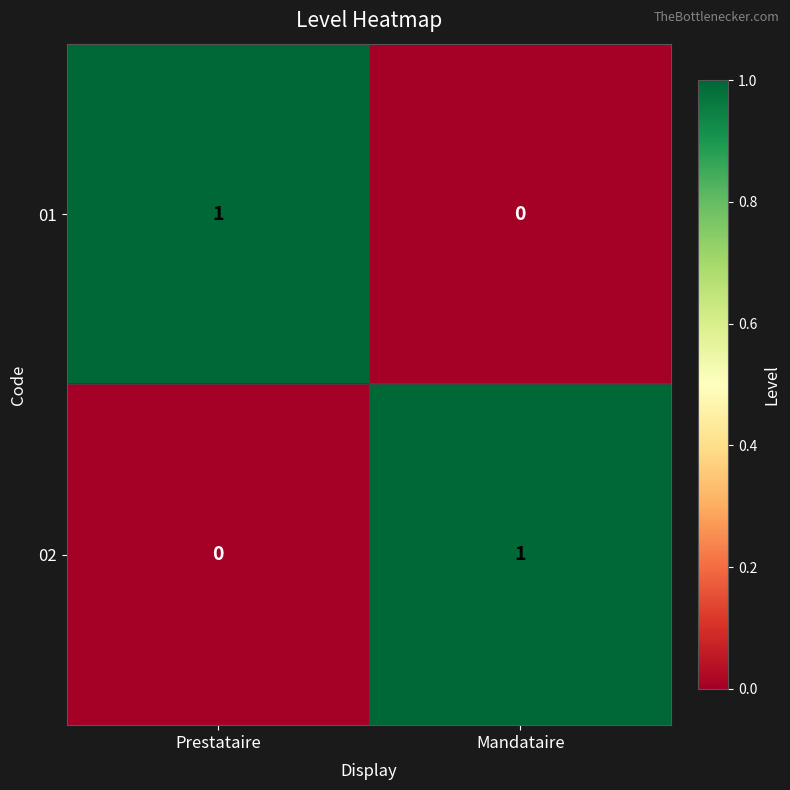

Reading left to right, transcribe all the data shown in this chart.

01: Prestataire=1	Mandataire=0
02: Prestataire=0	Mandataire=1